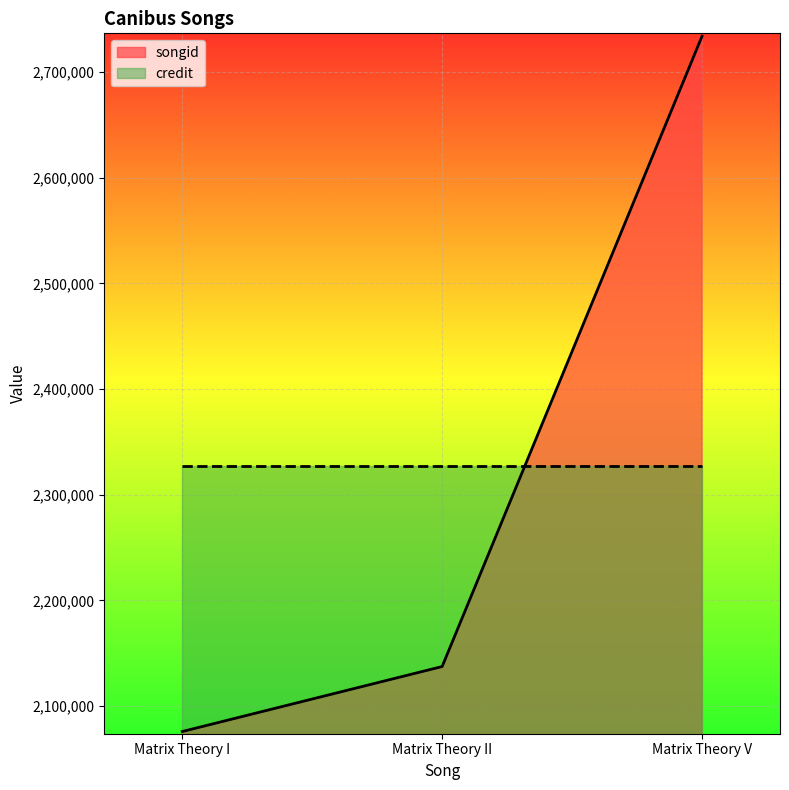

Reading left to right, extract all data points from this chart.

Matrix Theory I=2075968	Matrix Theory II=2137474	Matrix Theory V=2733969